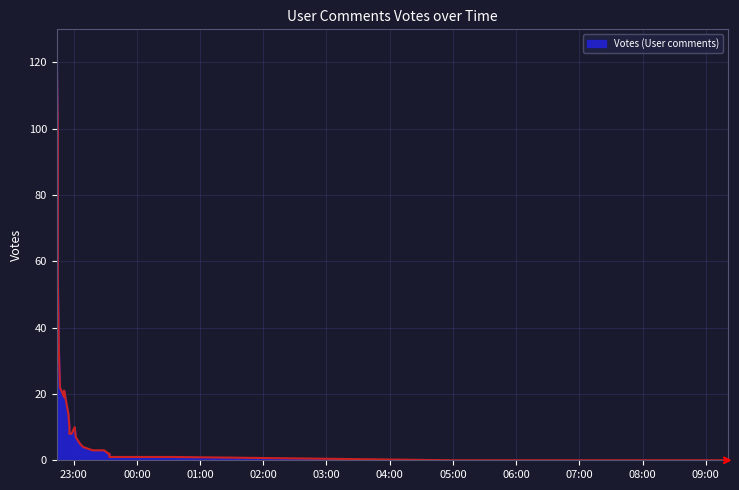

How many distinct data groups are displayed?

1